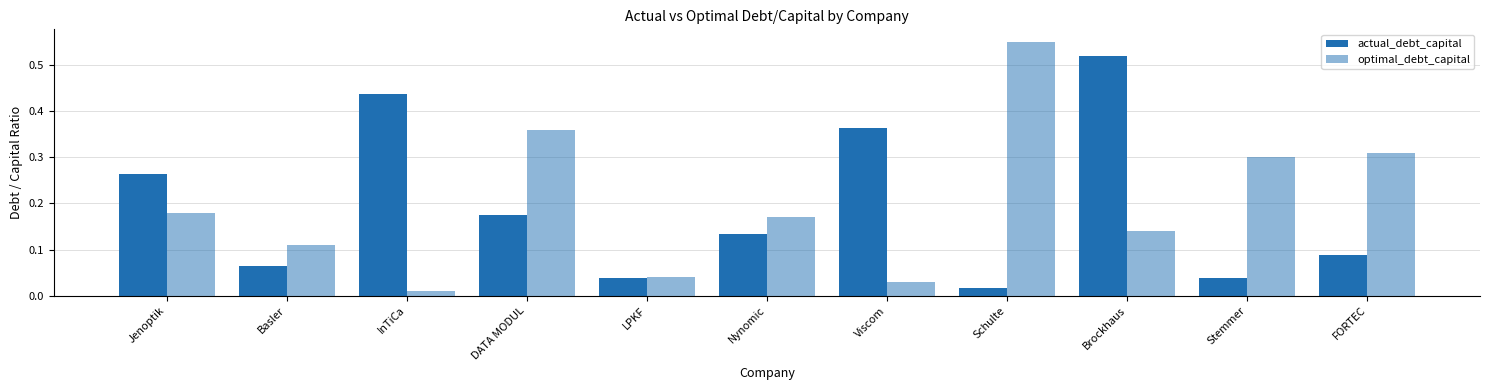

What is the highest value of the optimal_debt_capital series?

0.6